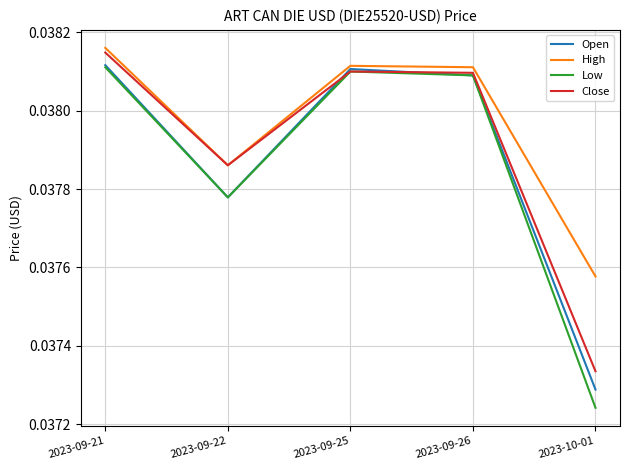

How many interior local valleys does the Low series have?

1